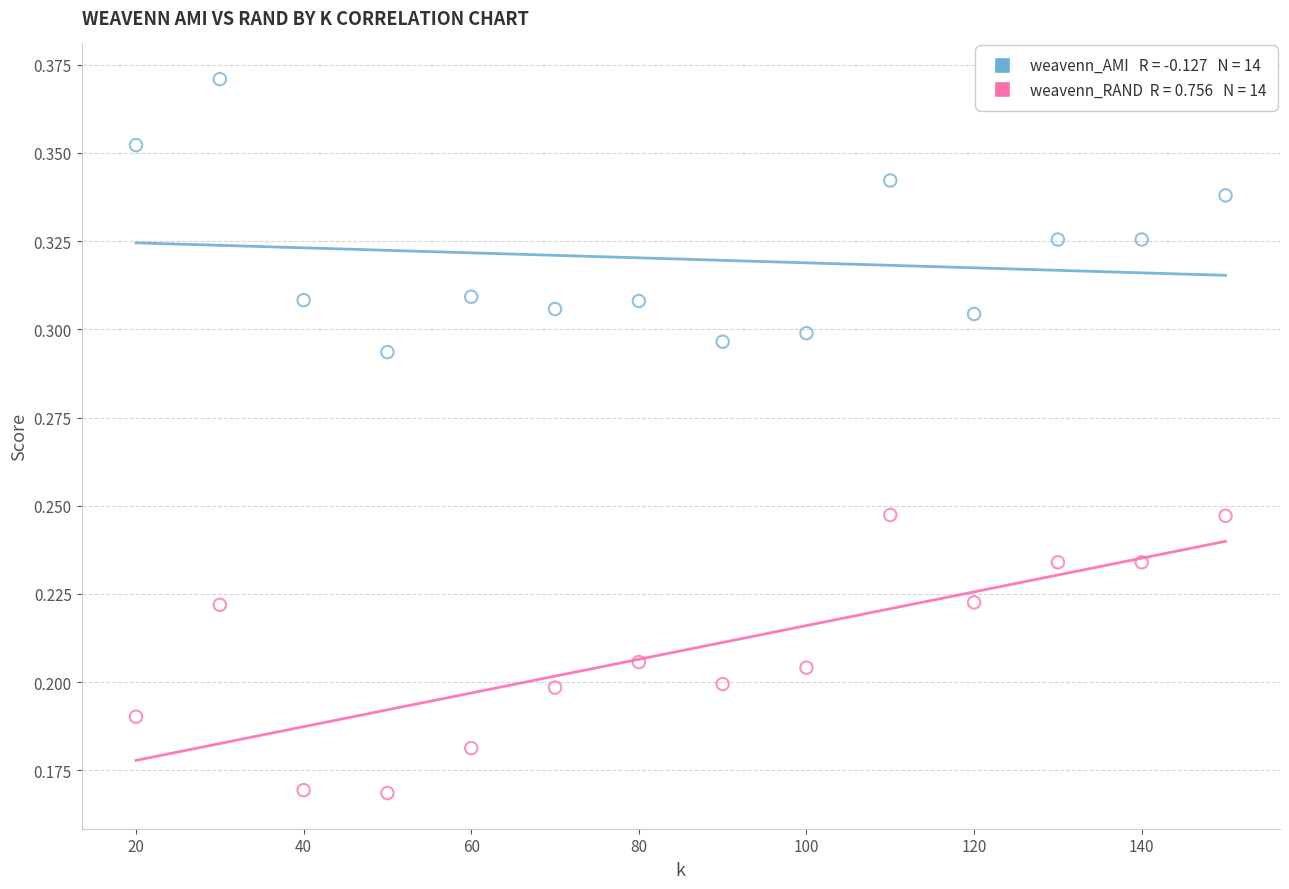

Across all data points, what is the range of X values (max minus min)?

130.0